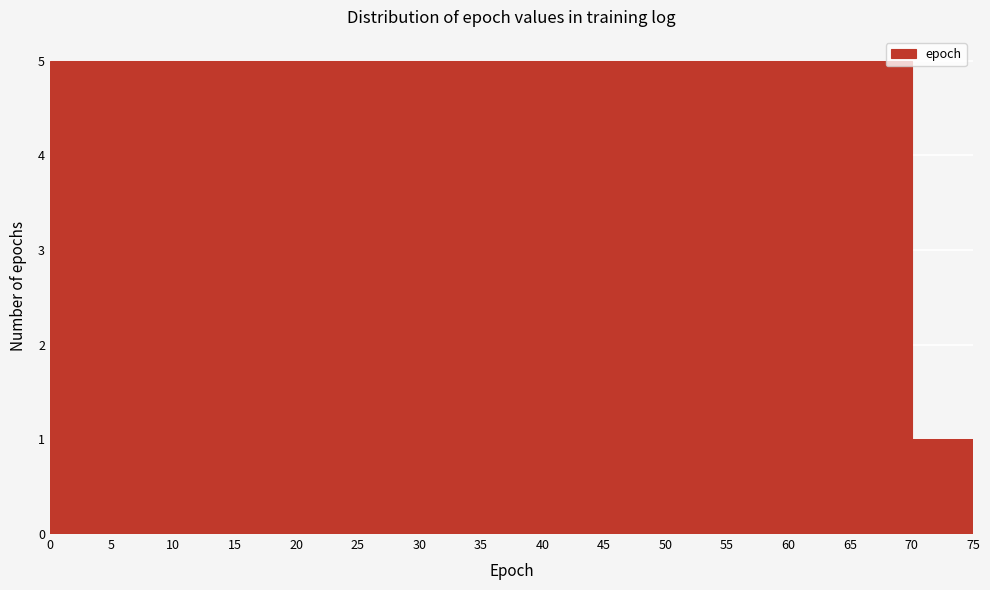

Reading left to right, list every bar in this chart as the range it spans on the x-axis followed by its height. The values are not printed on the chart, so give them approximately, as read against the axis.

0 to 5: 5
5 to 10: 5
10 to 15: 5
15 to 20: 5
20 to 25: 5
25 to 30: 5
30 to 35: 5
35 to 40: 5
40 to 45: 5
45 to 50: 5
50 to 55: 5
55 to 60: 5
60 to 65: 5
65 to 70: 5
70 to 75: 1